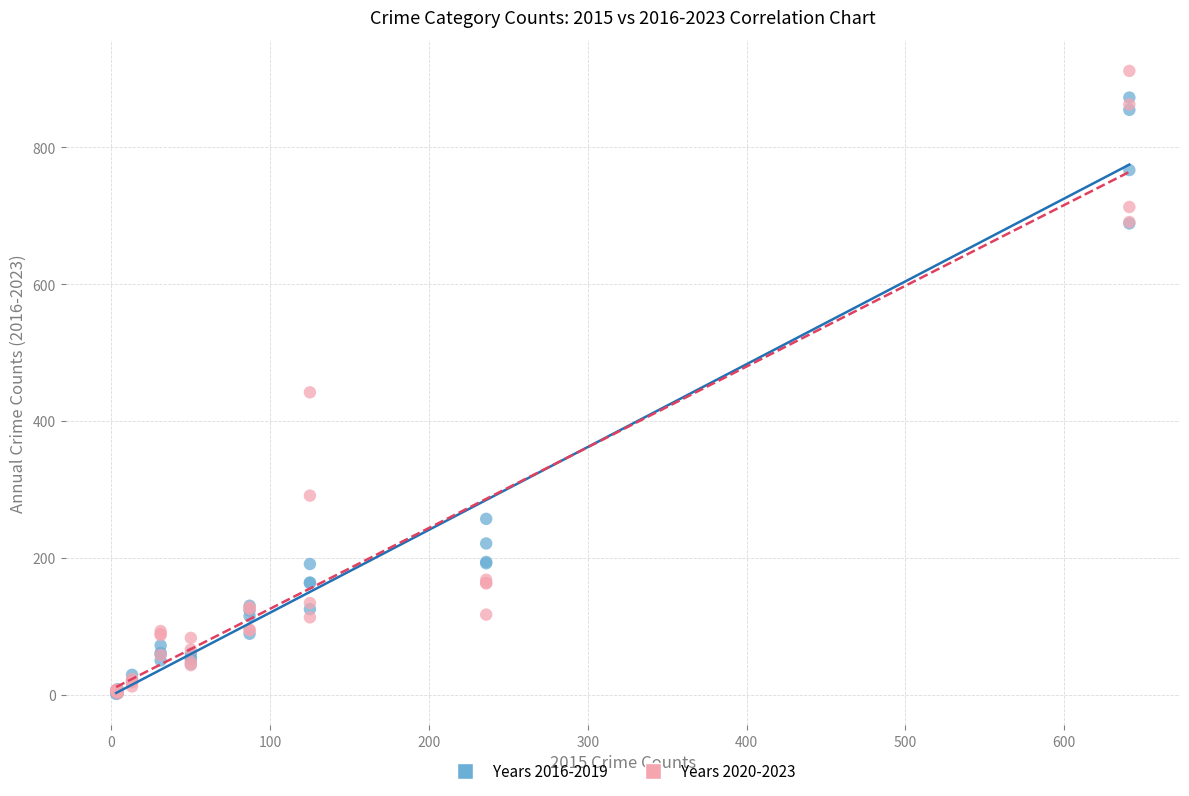

Which series has the largest Y range (max minus min)?

Years 2020-2023